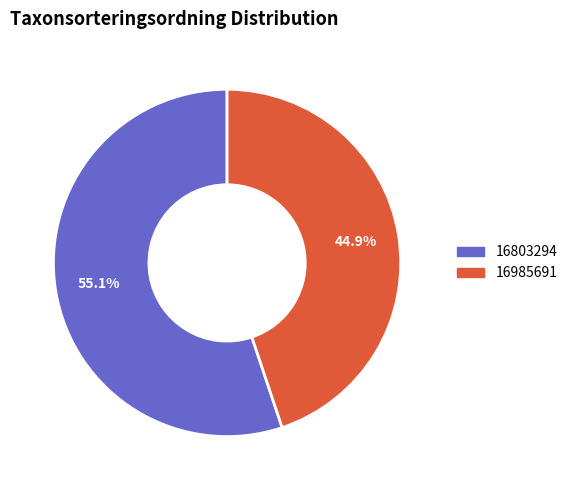

The 16985691 slice represents 39% of the pie. True or false?

False